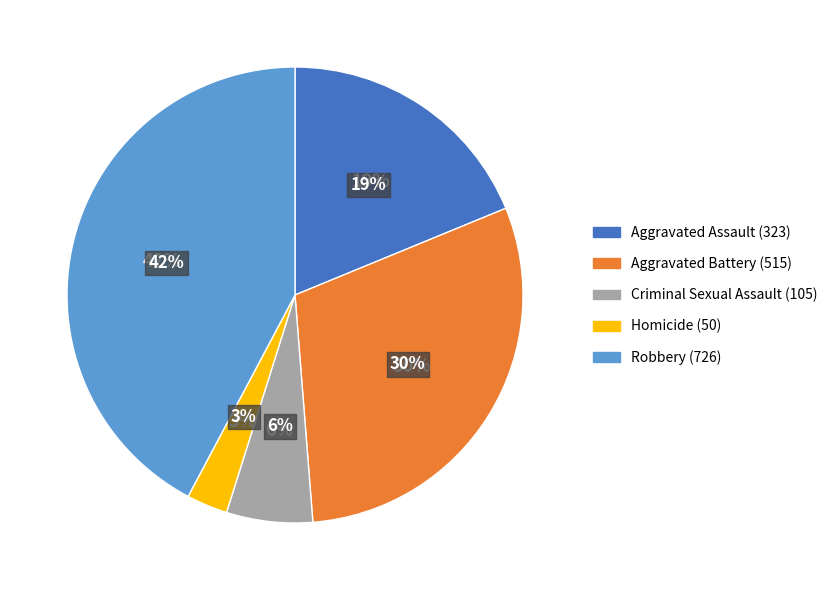

Which has a higher value, Robbery (726) or Homicide (50)?

Robbery (726)